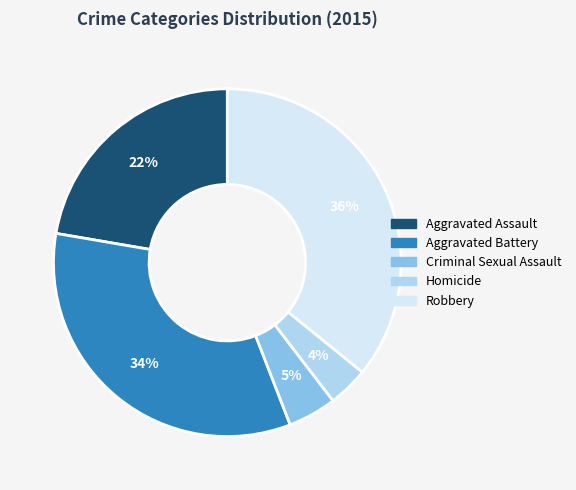

How many slices are in this pie chart?

5